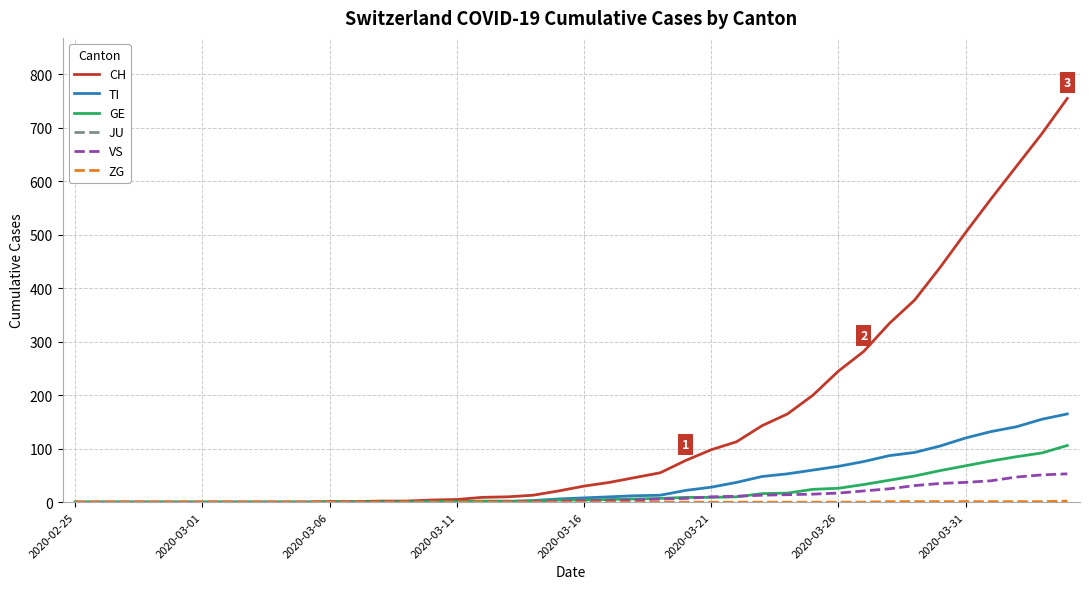

What is the maximum value shown in the chart?

755